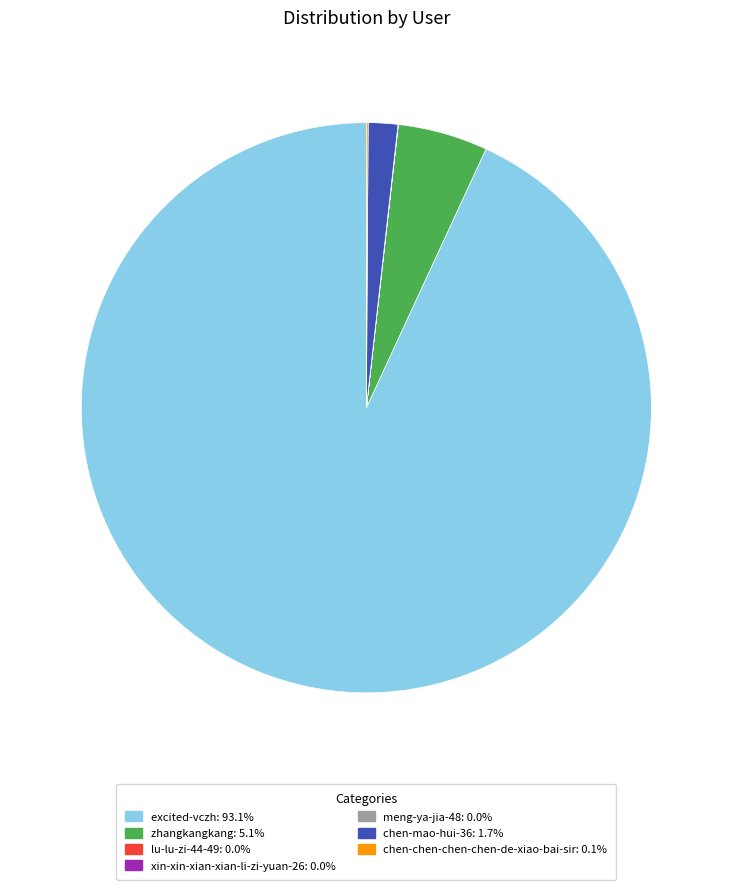

Is excited-vczh the majority of the pie?

Yes